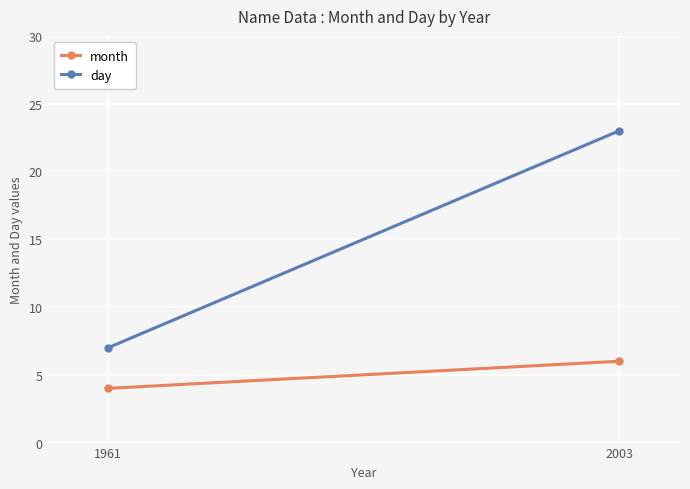

At which category does the chart reach its minimum across all series?

1961